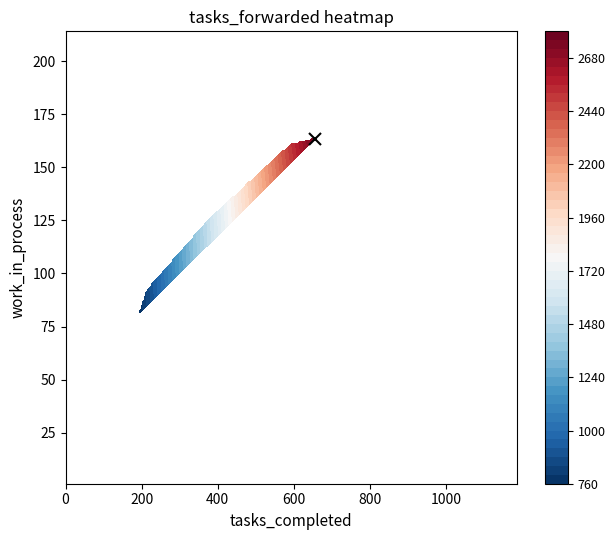

The value of sample_time at 5 is 33. True or false?

False